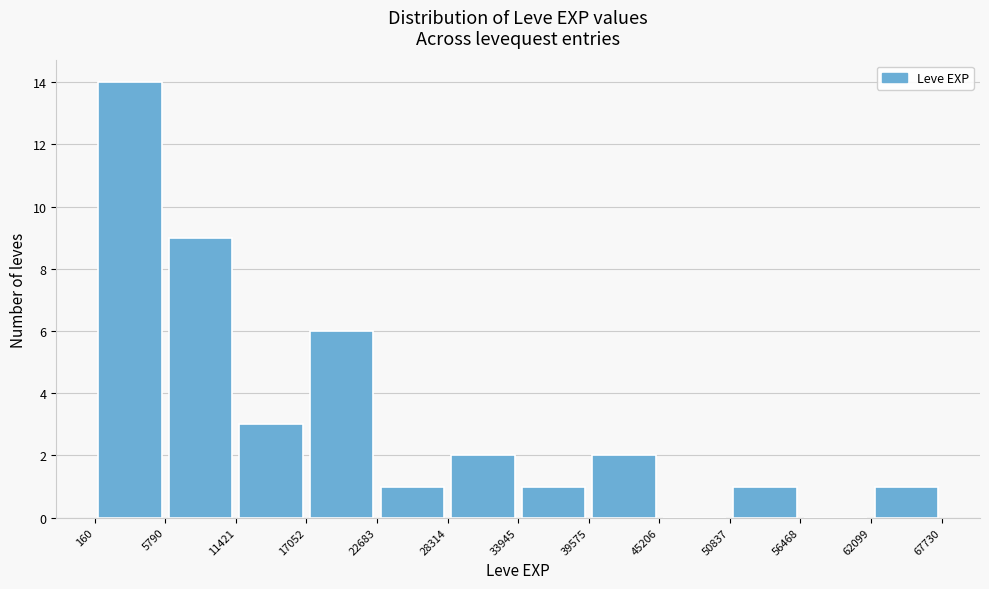

What is the height of the bar covering 5790 to 11421 on the x-axis? The values are not printed on the chart, so give them approximately, as read against the axis.

9